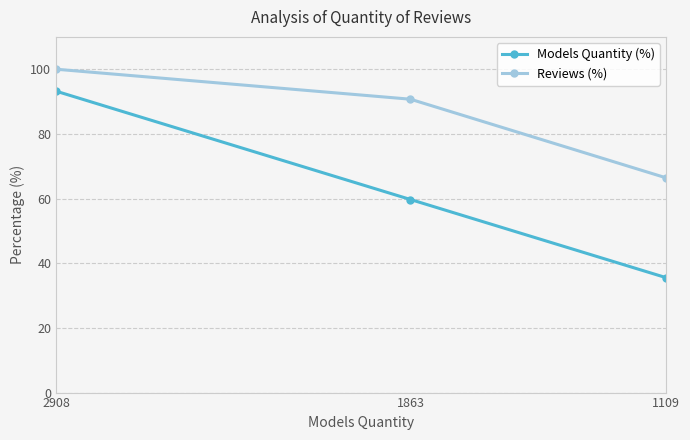

List the series in order of their peak value, lowest first.

Models Quantity (%), Reviews (%)